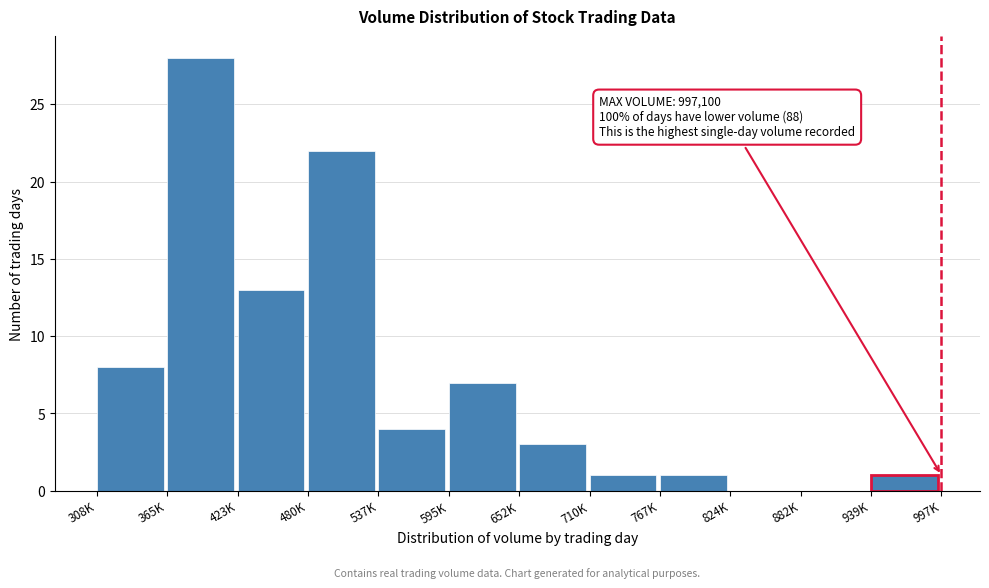

Reading right to left, what are all the values shown in this chart?

939K=1	882K=0	824K=0	767K=1	710K=1	652K=3	595K=7	537K=4	480K=22	423K=13	365K=28	308K=8